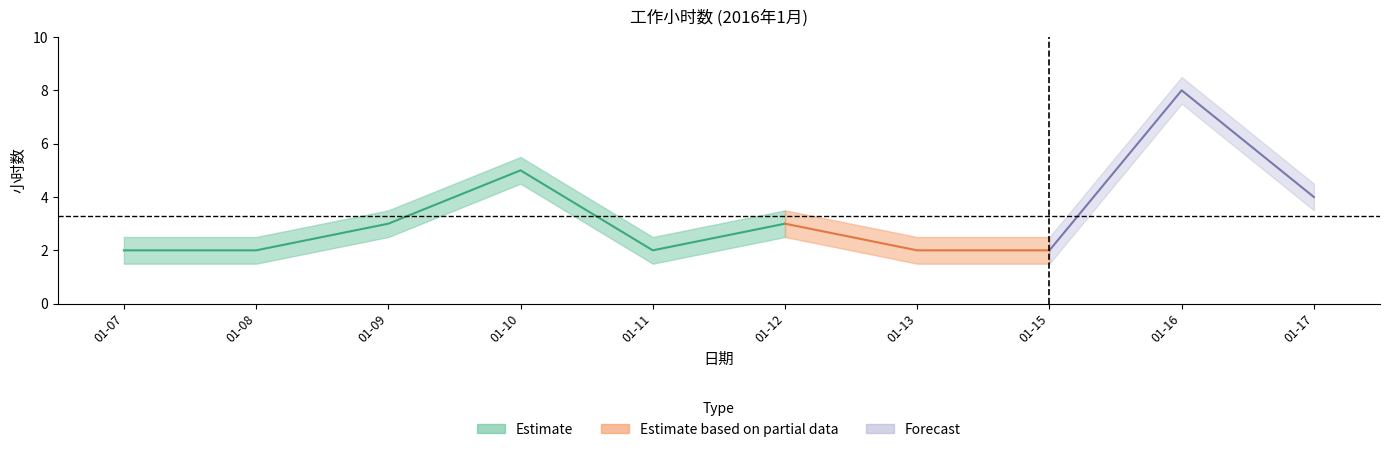

True or false: the data shows 5 at 2016-01-10.

True